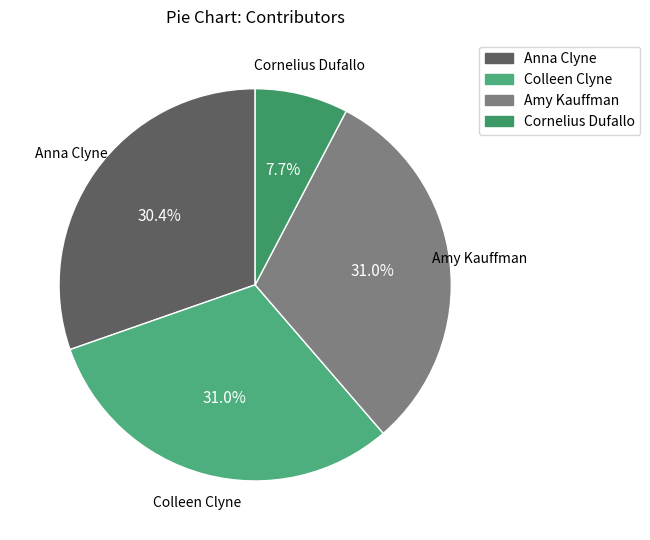

Which slice is the smallest?

Cornelius Dufallo